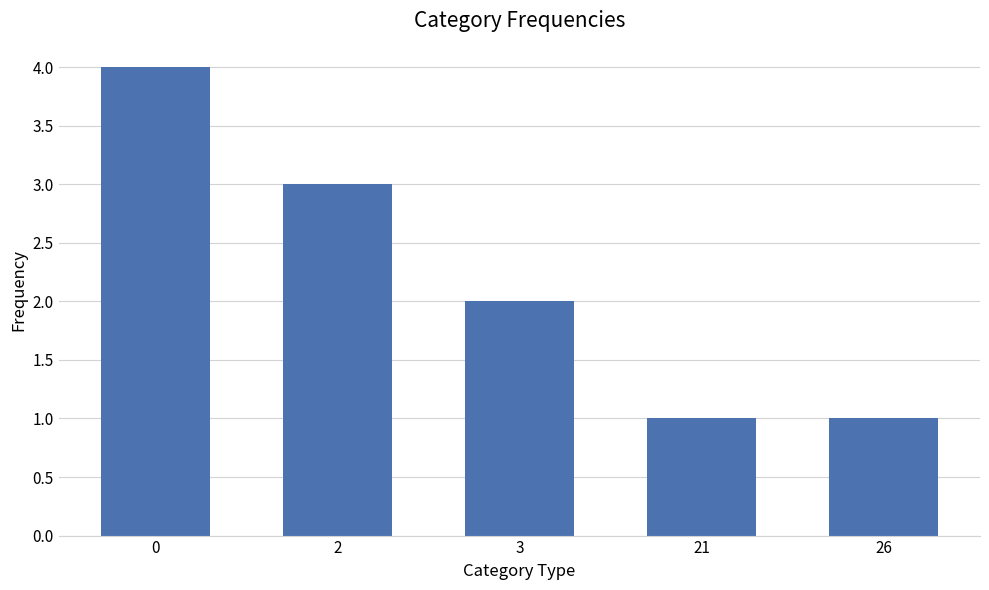

What is the difference between the maximum and minimum values?

3